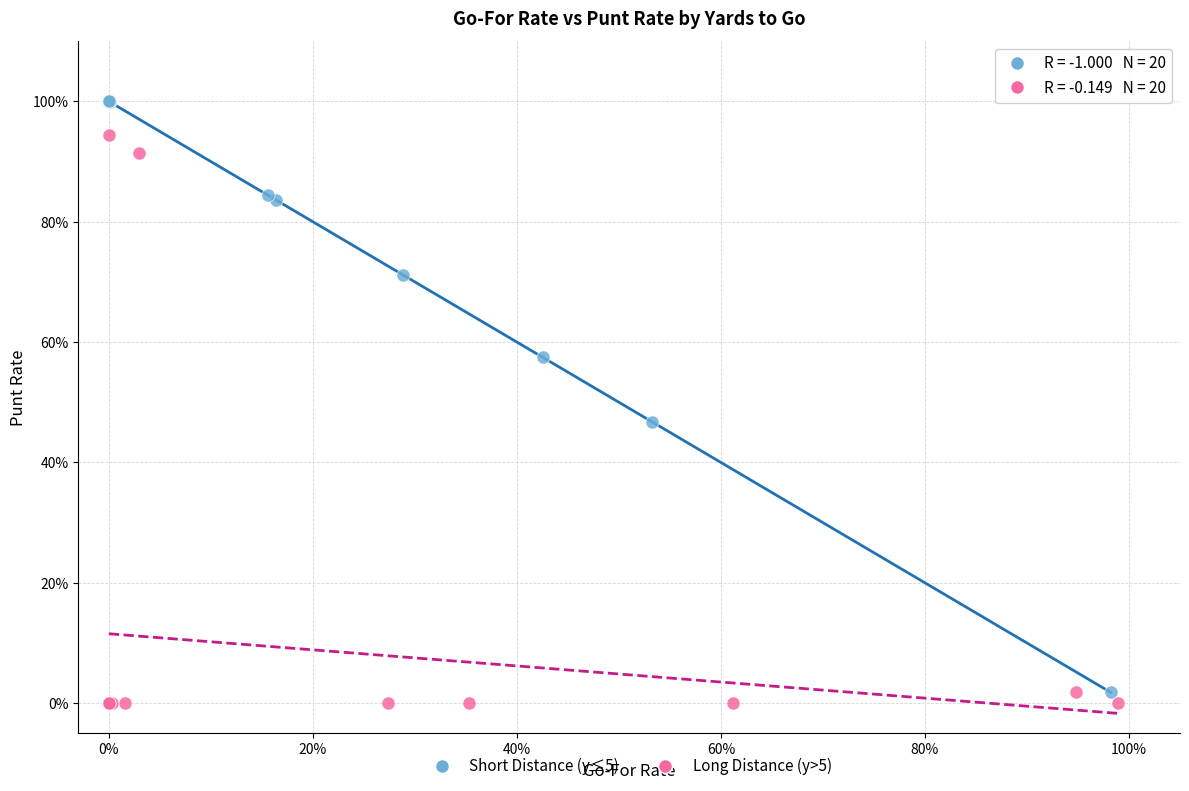

What are all the series names shown in the legend?

Short Distance (y≤5), Long Distance (y>5)